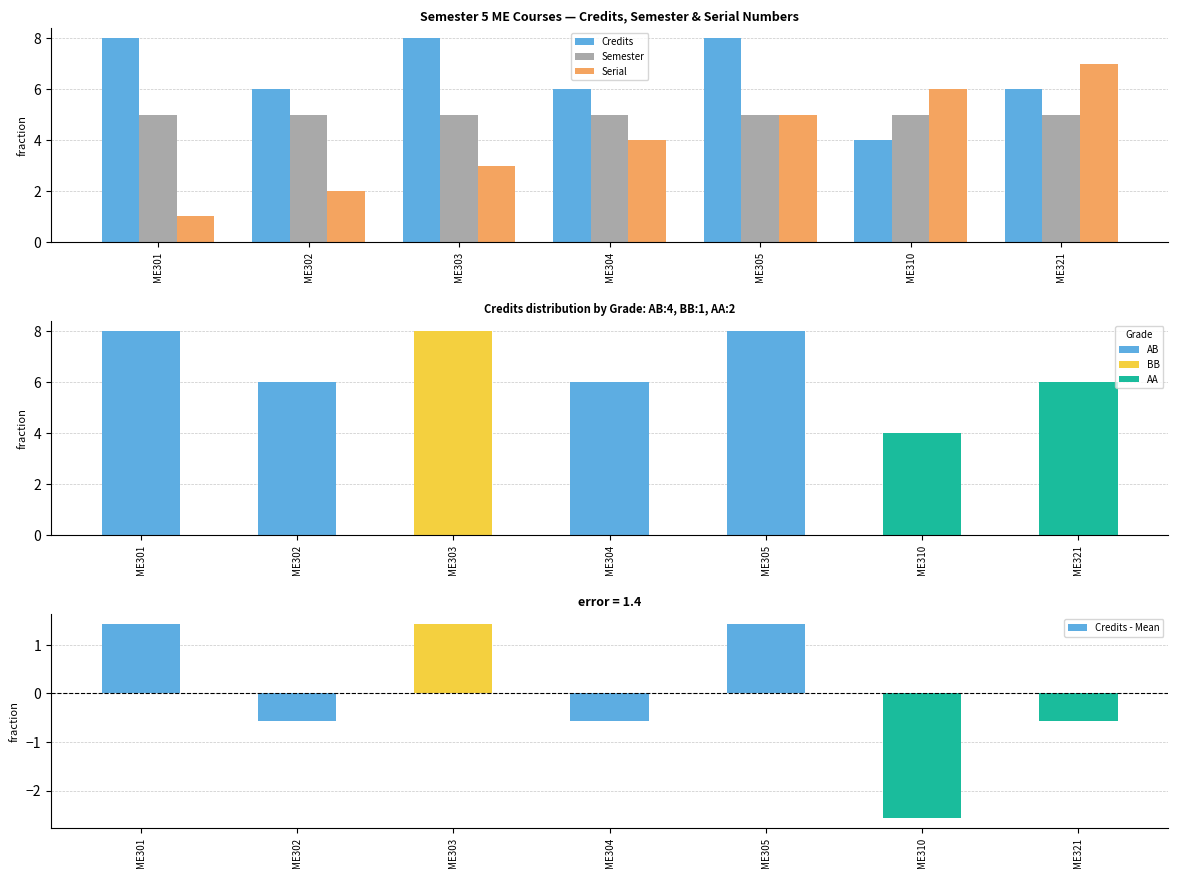

What is the sum of the Semester values at ME310 and ME302?

10